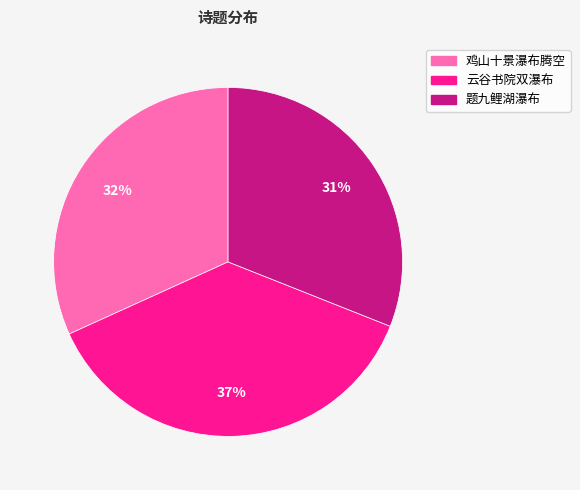

To the nearest percent, what is the average slice percentage?

33%